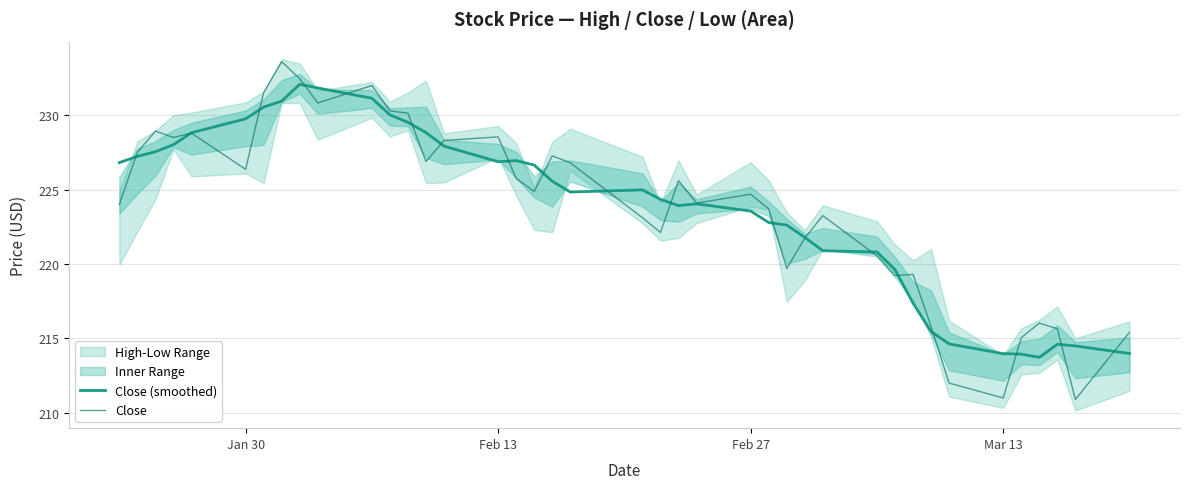

What is the lowest value of the Close series?

210.9